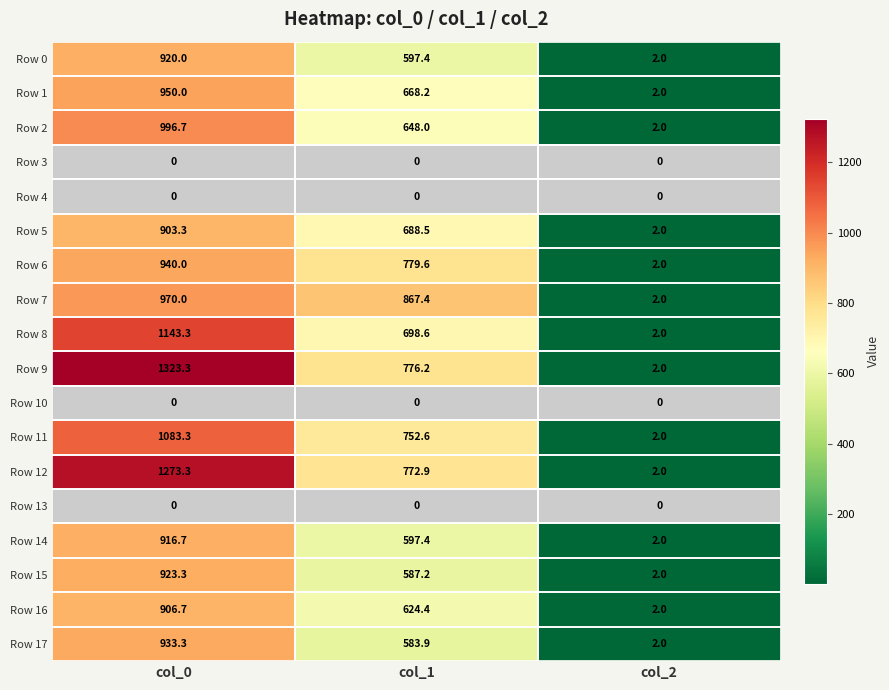

What is the total value across all series at col_0?

14183.3